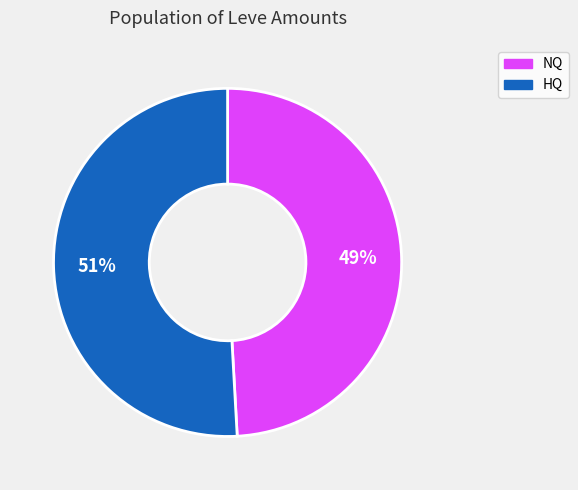

To the nearest percent, what is the average slice percentage?

50%